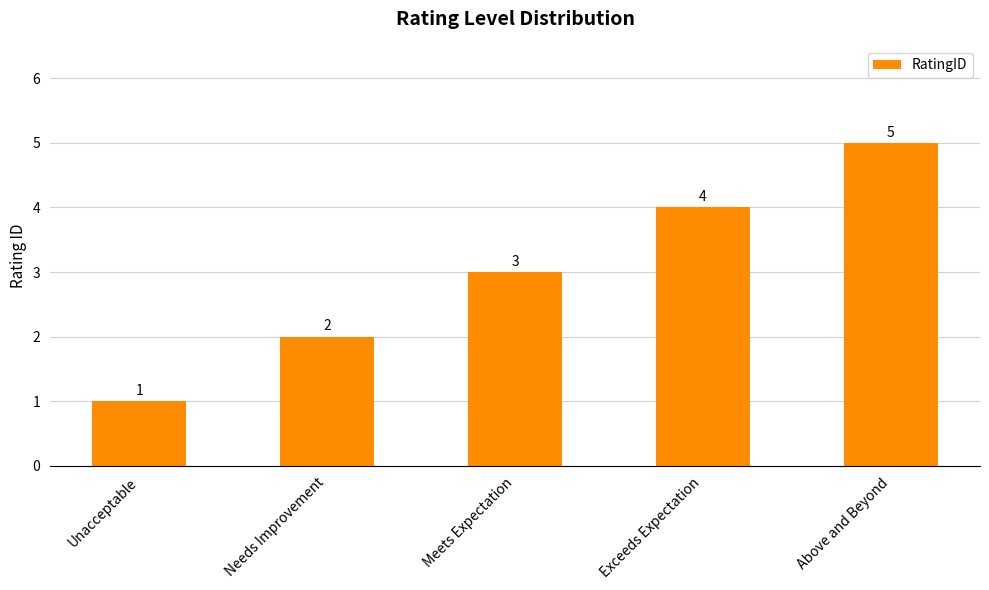

What is the label of the 5th bar from the left?

Above and Beyond